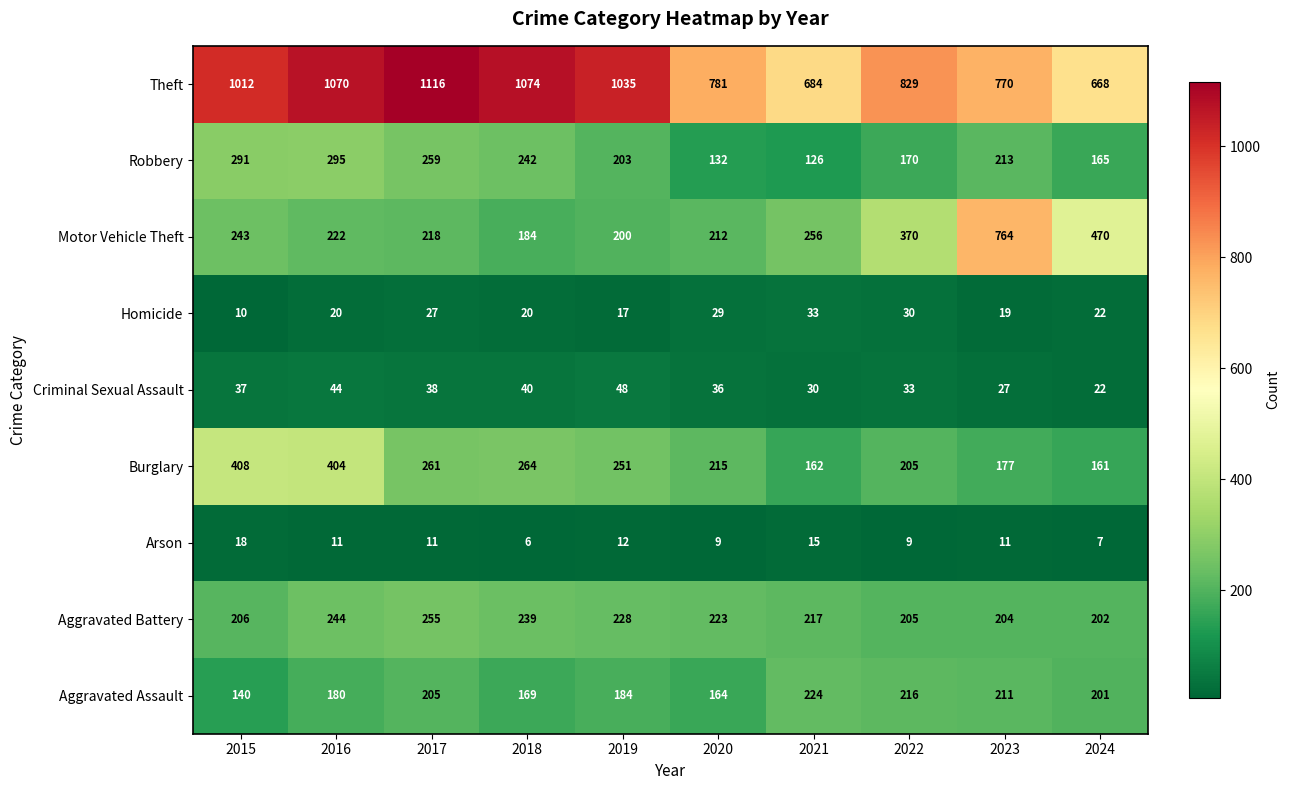

At which category is the sum across all series the highest?

2016